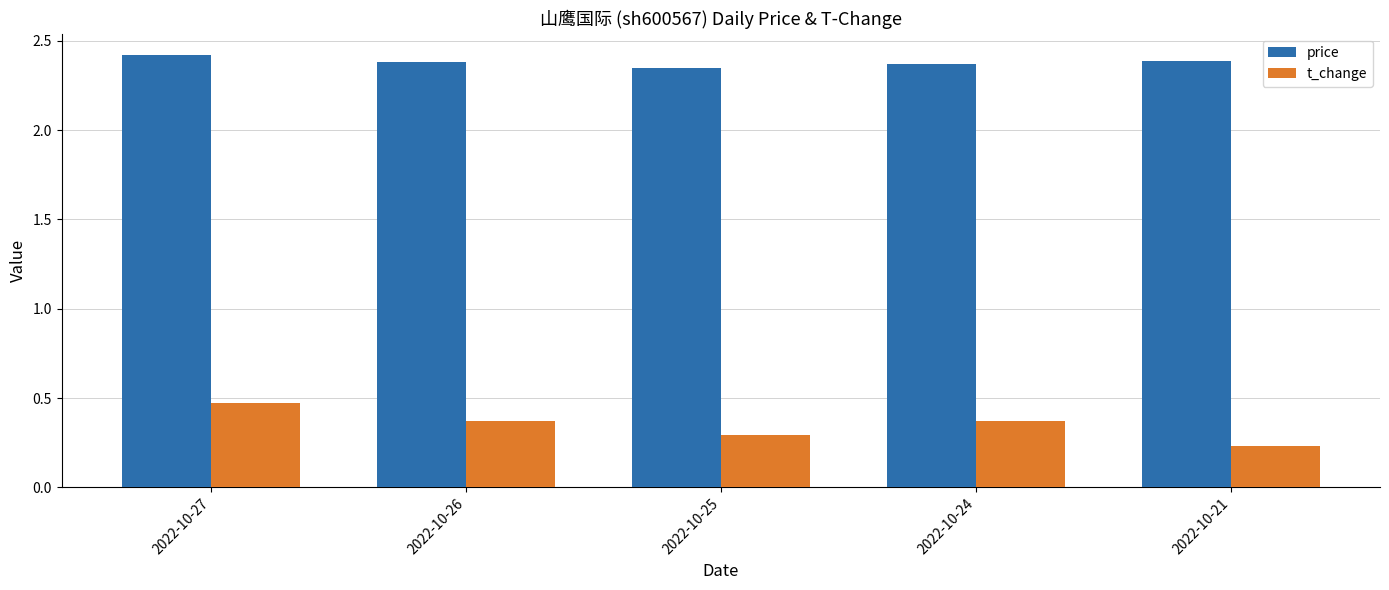

How many bars are there in each group?

2